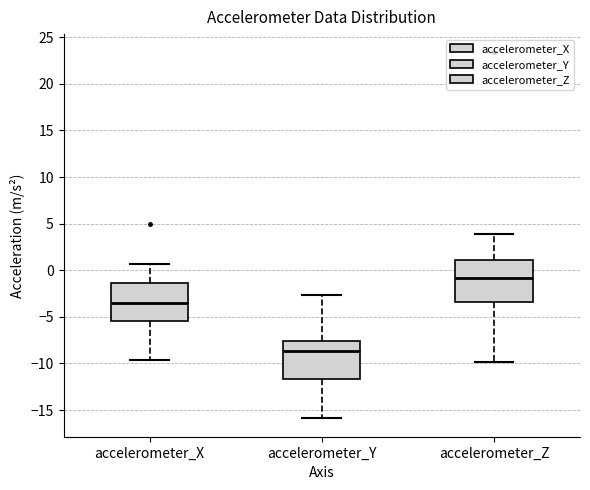

Reading left to right, transcribe this box plot: for each box, give where its median line is, the range the box spans, and where its two whiskers end, as read against the y-axis. The values are not printed on the chart, so give them approximately, as read against the axis.

accelerometer_X: median -3.5, box -5.5 to -1.5, whiskers -9.5 to 0.5
accelerometer_Y: median -8.5, box -11.5 to -7.5, whiskers -16.0 to -2.5
accelerometer_Z: median -1.0, box -3.5 to 1.0, whiskers -10.0 to 4.0